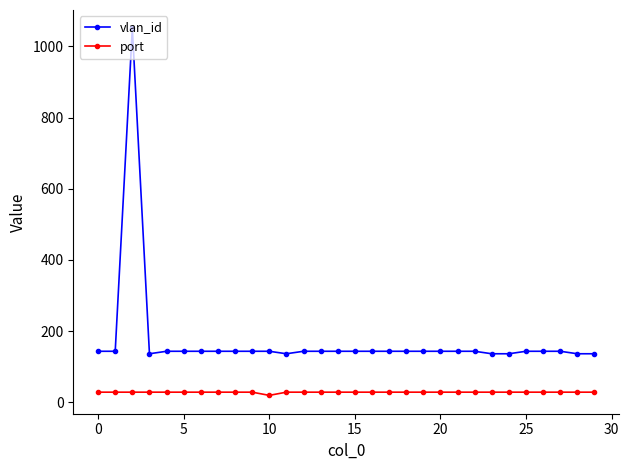

Which series has the largest total across all categories?

vlan_id